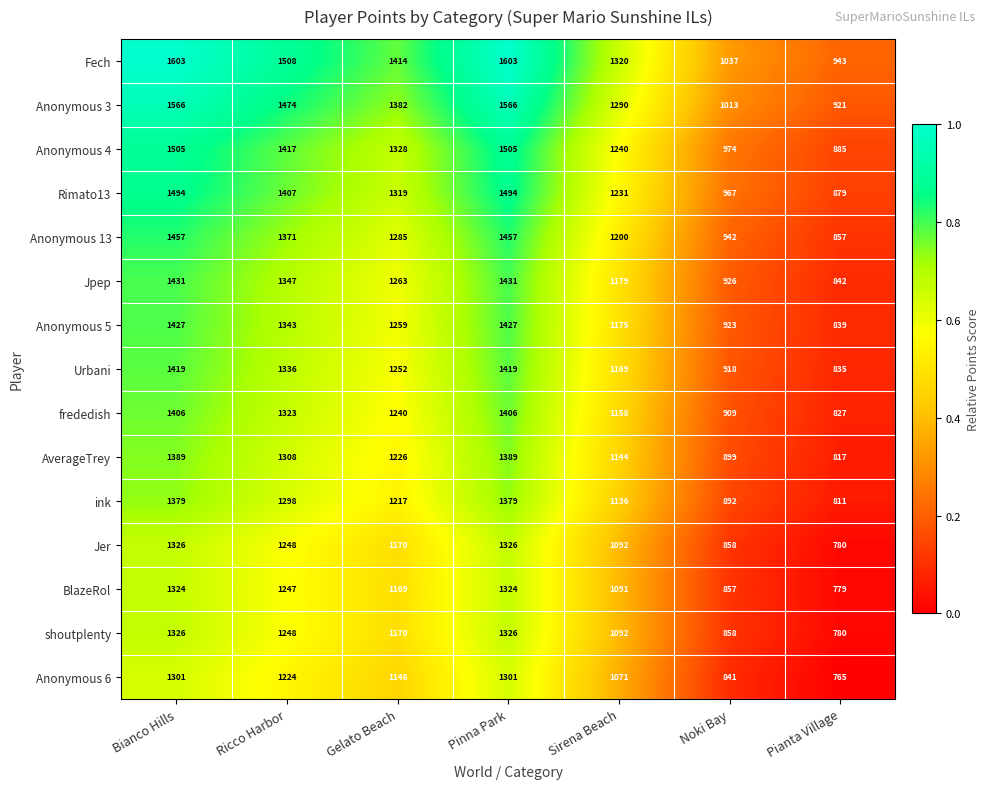

What is the difference between the shoutplenty values at Bianco Hills and Ricco Harbor?

78